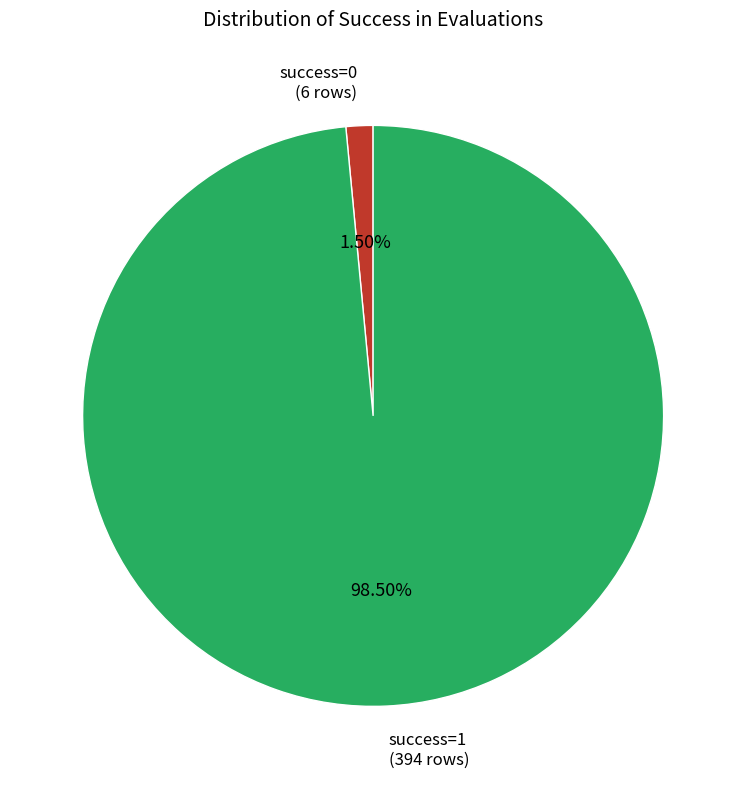

Is there a majority slice in this chart?

Yes